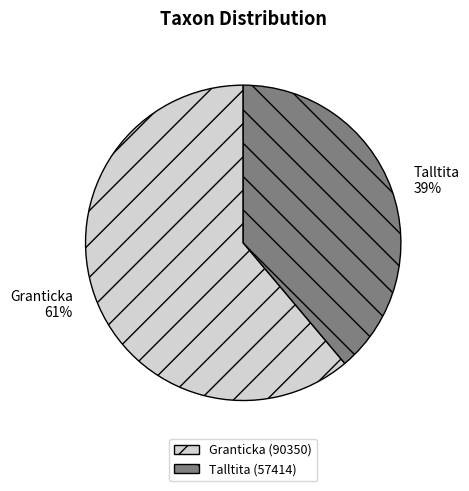

Between Granticka and Talltita, which is larger?

Granticka